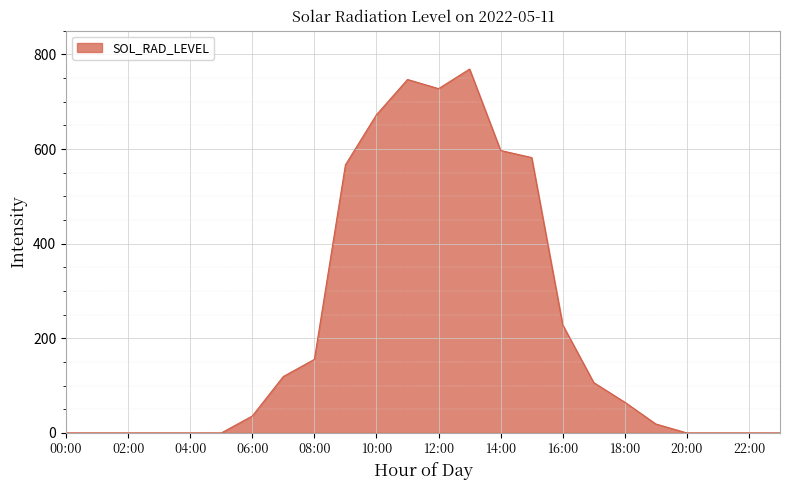

What is the difference between the maximum and minimum values?

769.0